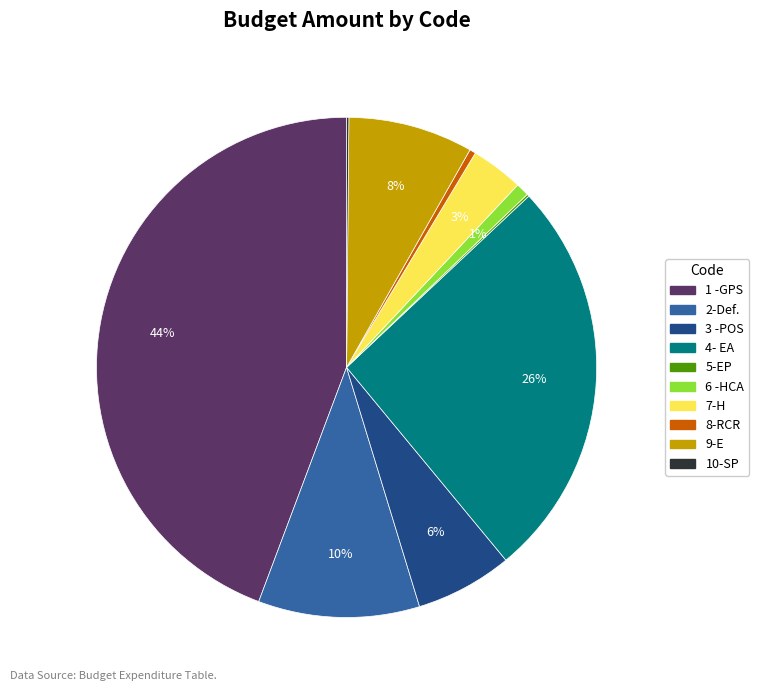

Is there any slice that represents more than half of the pie?

No